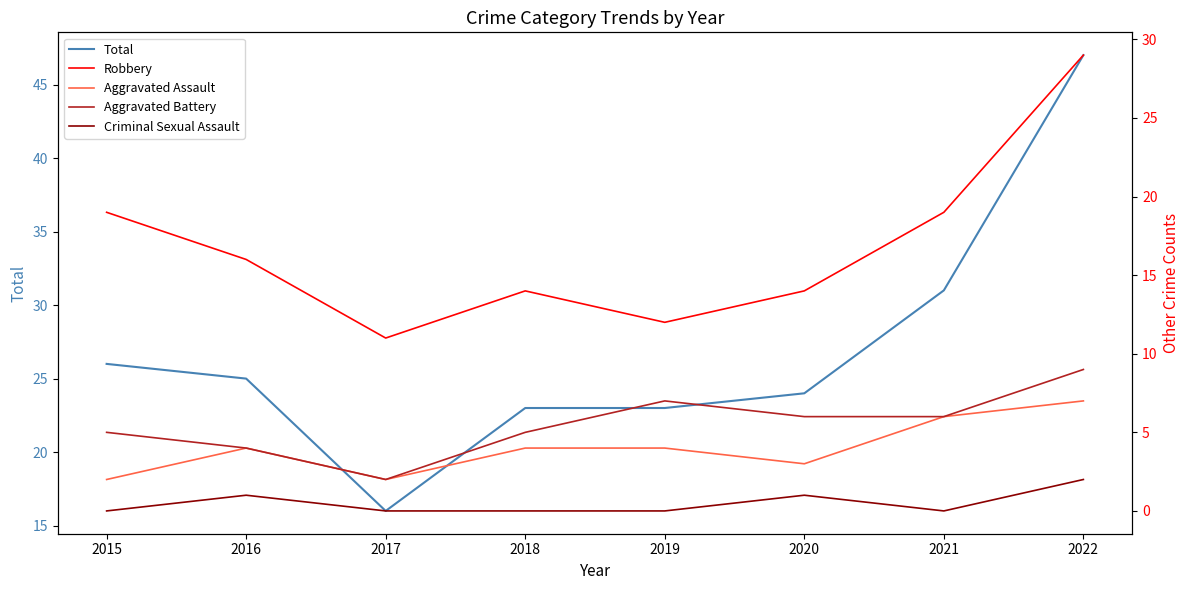

The Criminal Sexual Assault series shows 2 at 2022. True or false?

True